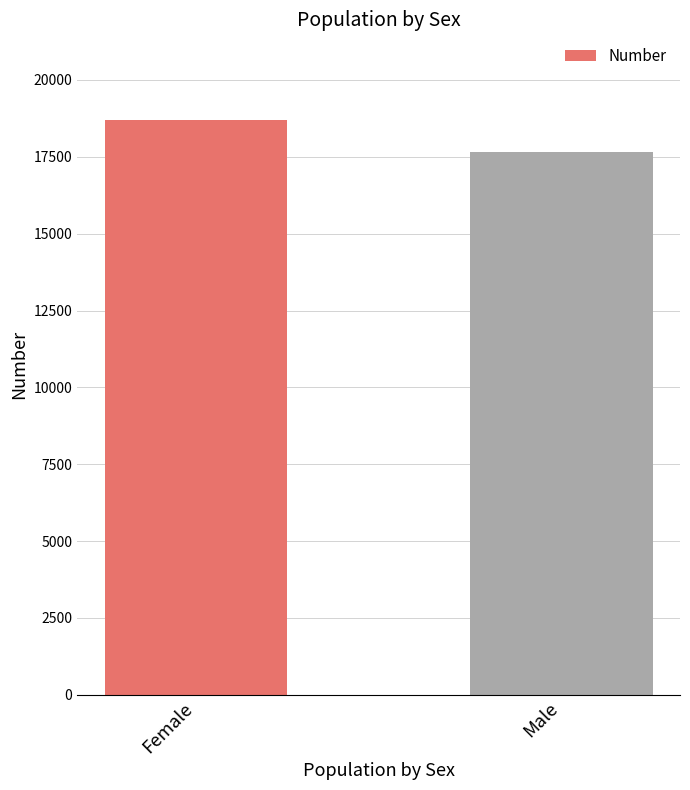

What is the change in value from Female to Male?

-1026